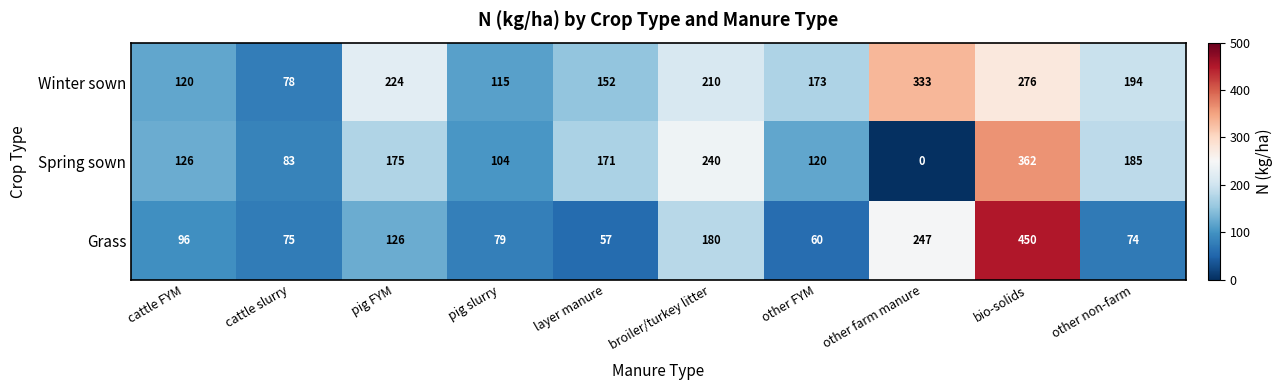

True or false: Spring sown has a value of 104.4 at pig slurry.

True